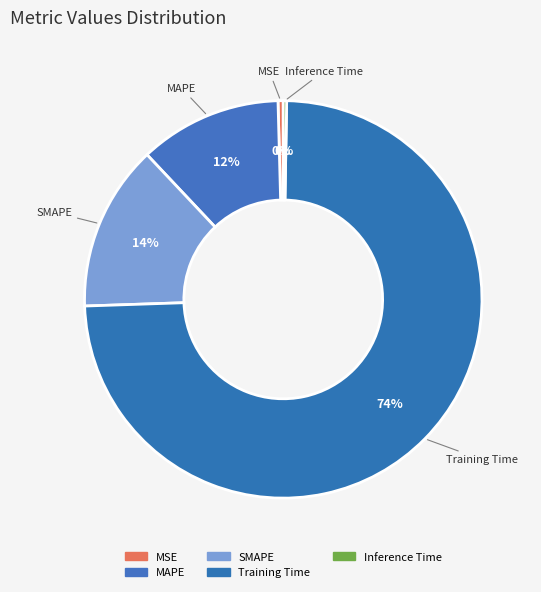

The SMAPE slice represents 7% of the pie. True or false?

False